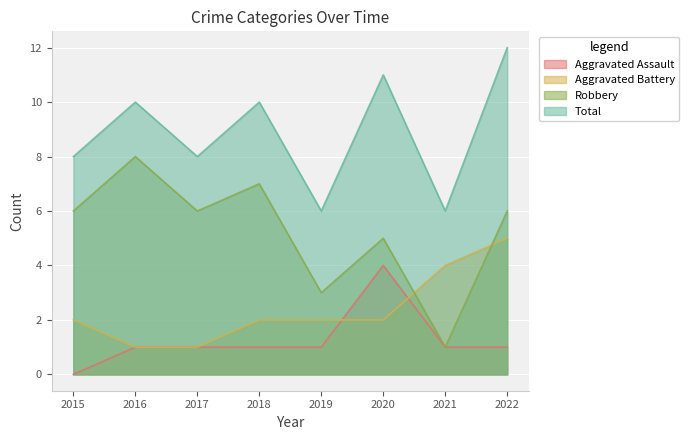

Reading left to right, what are all the values shown in this chart?

Aggravated Assault: 2015=0	2016=1	2017=1	2018=1	2019=1	2020=4	2021=1	2022=1
Aggravated Battery: 2015=2	2016=1	2017=1	2018=2	2019=2	2020=2	2021=4	2022=5
Robbery: 2015=6	2016=8	2017=6	2018=7	2019=3	2020=5	2021=1	2022=6
Total: 2015=8	2016=10	2017=8	2018=10	2019=6	2020=11	2021=6	2022=12